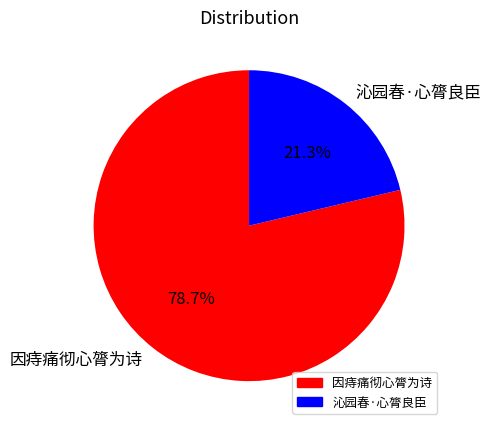

The 沁园春·心膂良臣 slice represents 12% of the pie. True or false?

False